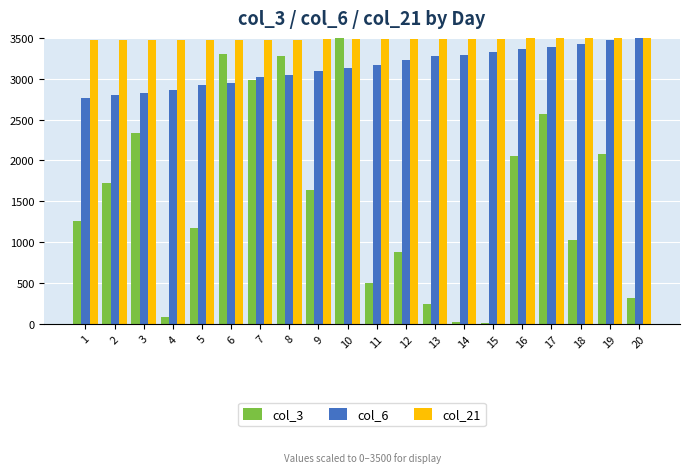

What is the value of the col_21 bar at the 2nd from the left?

3472.0